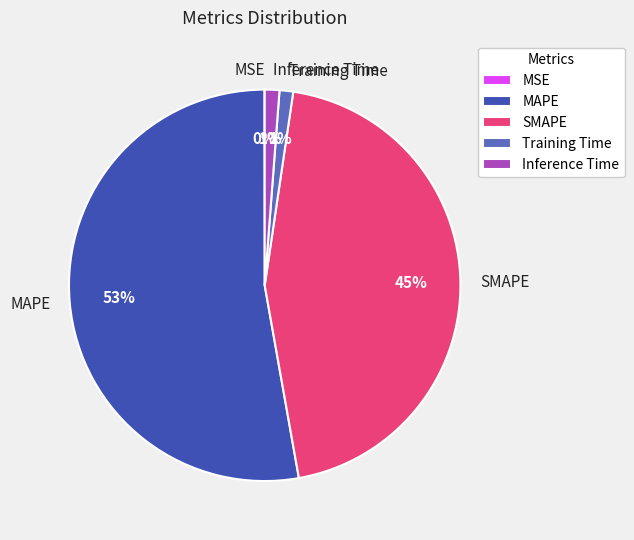

Is it true that SMAPE is 45% of the pie?

True